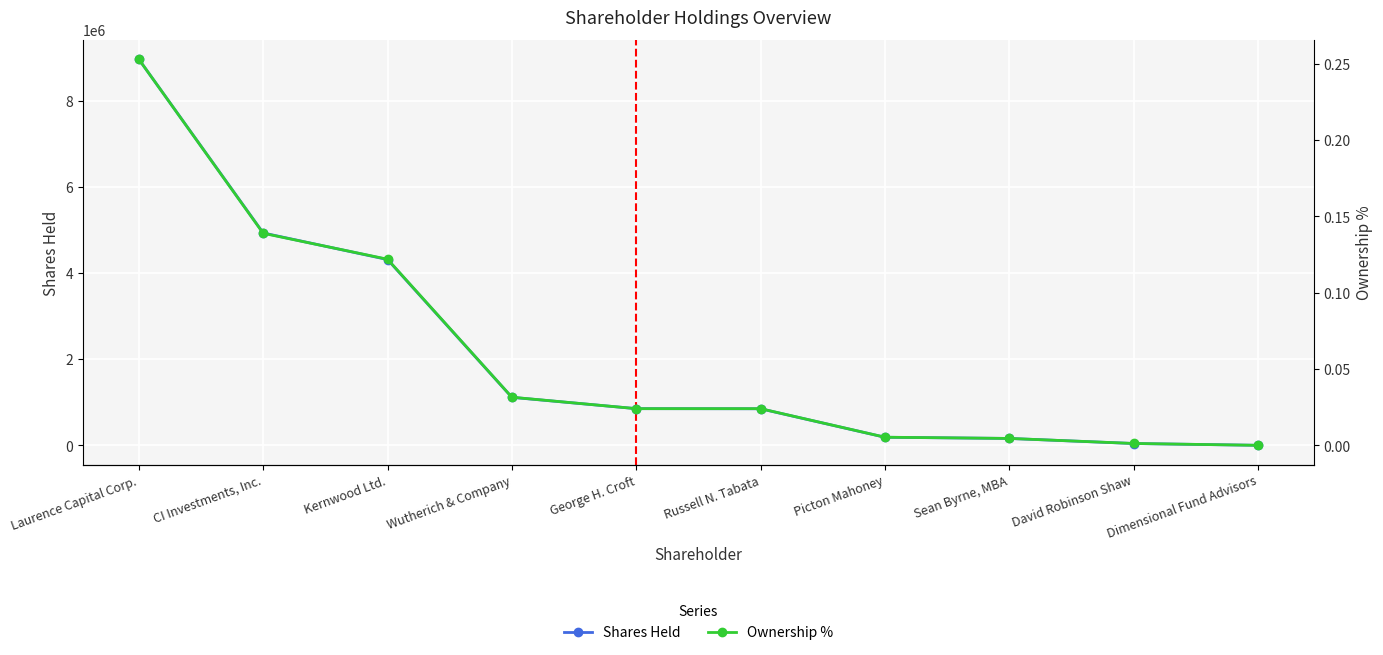

How many lines are shown in the chart?

2